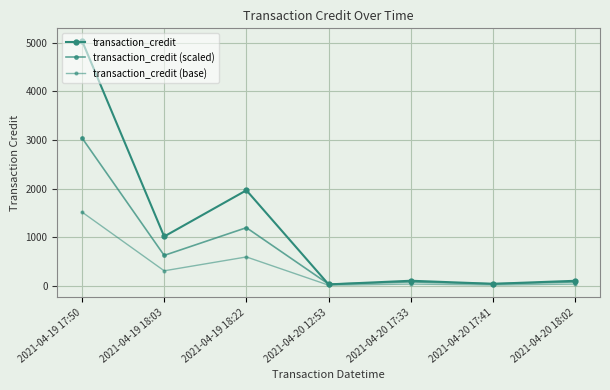

What is the difference between the second highest and minimum values in the transaction_credit series?

1931.0